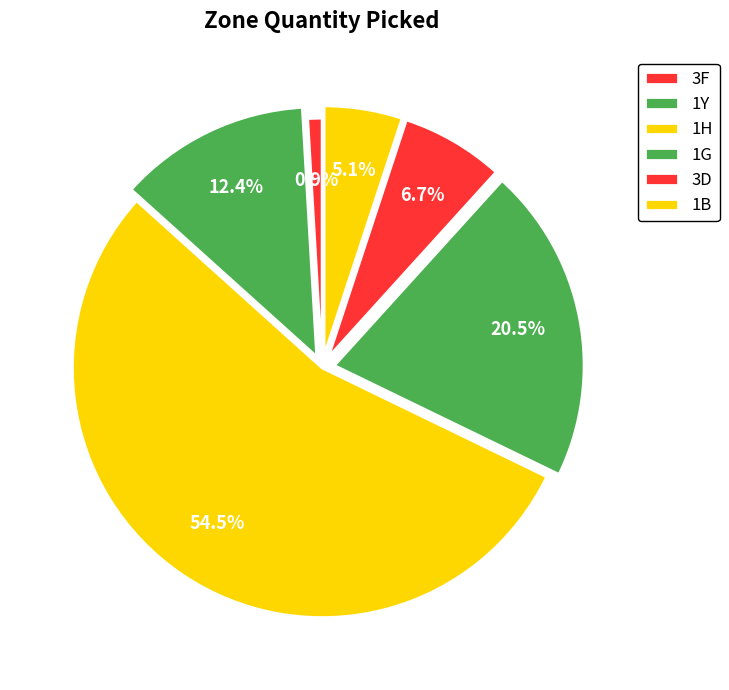

How many slices are in this pie chart?

6